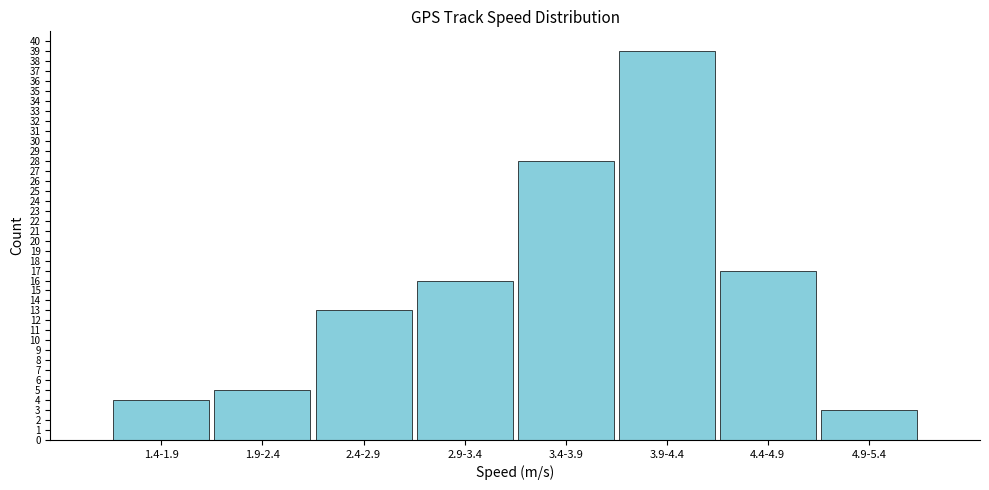

Reading left to right, extract all data points from this chart.

4	5	13	16	28	39	17	3